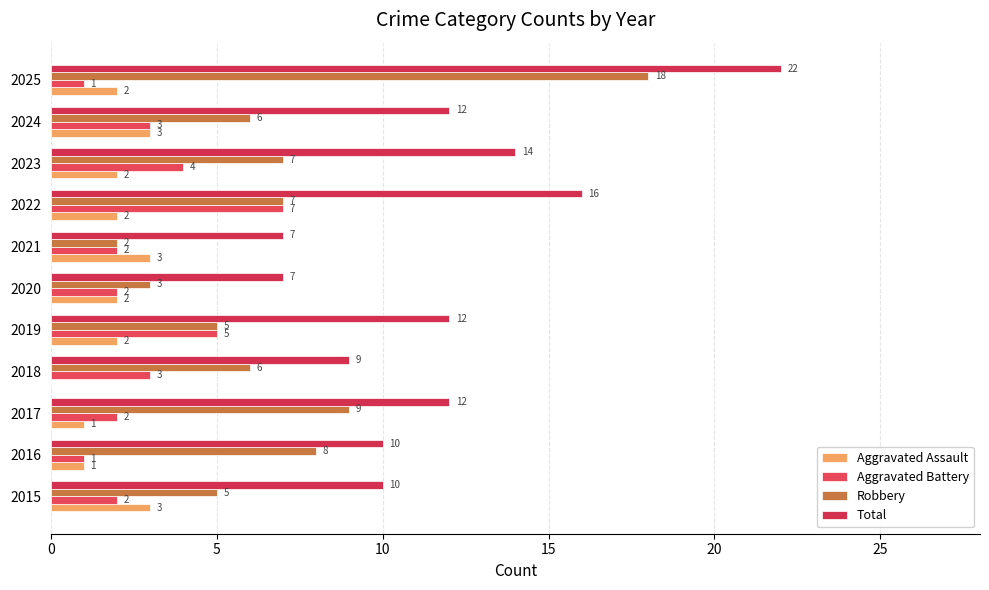

Rank the series by their maximum value, from highest to lowest.

Total, Robbery, Aggravated Battery, Aggravated Assault